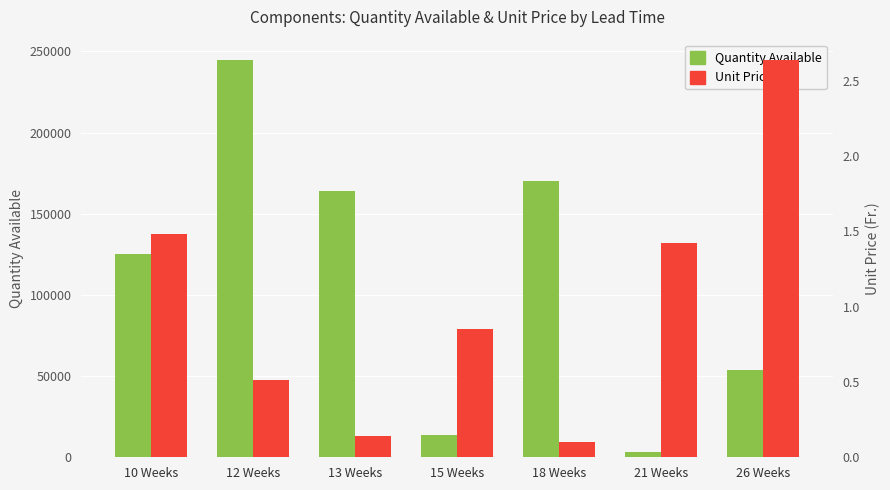

Which series has the largest total across all categories?

Quantity Available